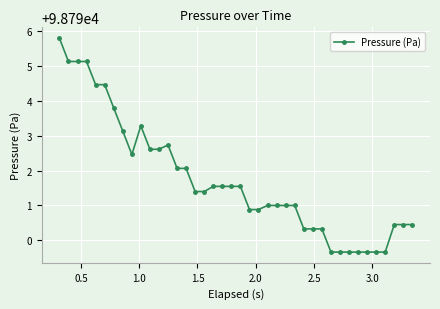

Count the number of categories in the chart.

40